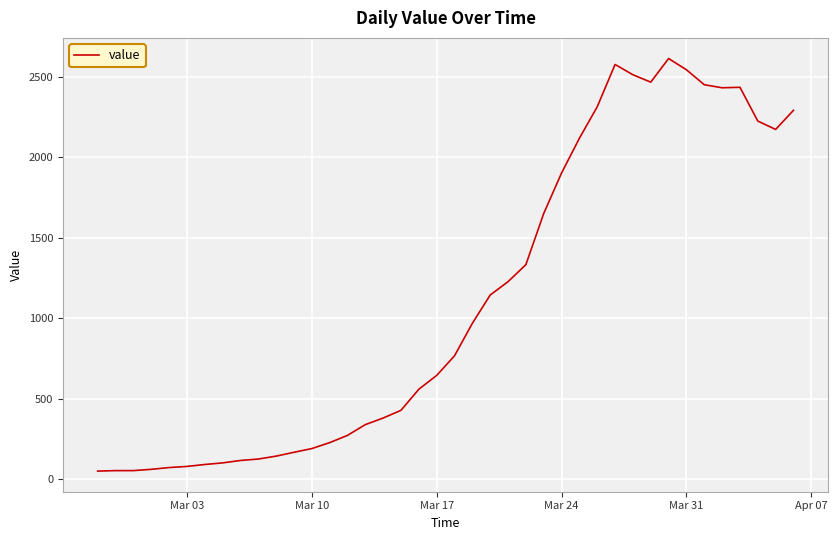

What is the difference between the maximum and minimum values?

2566